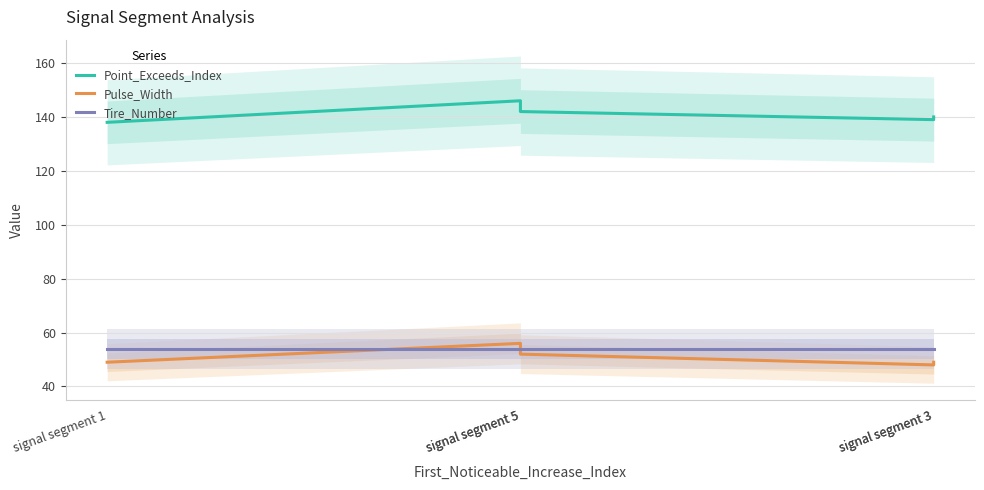

What are all the series names shown in the legend?

Point_Exceeds_Index, Pulse_Width, Tire_Number